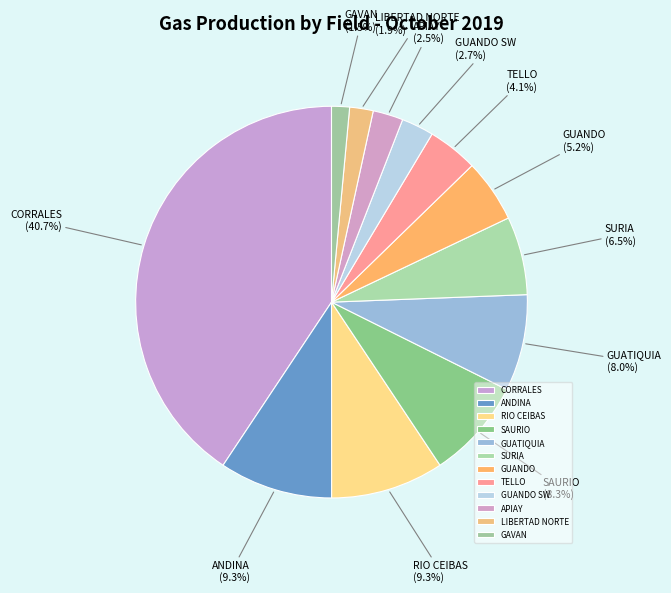

What percentage is the LIBERTAD NORTE slice, to the nearest percent?

2%